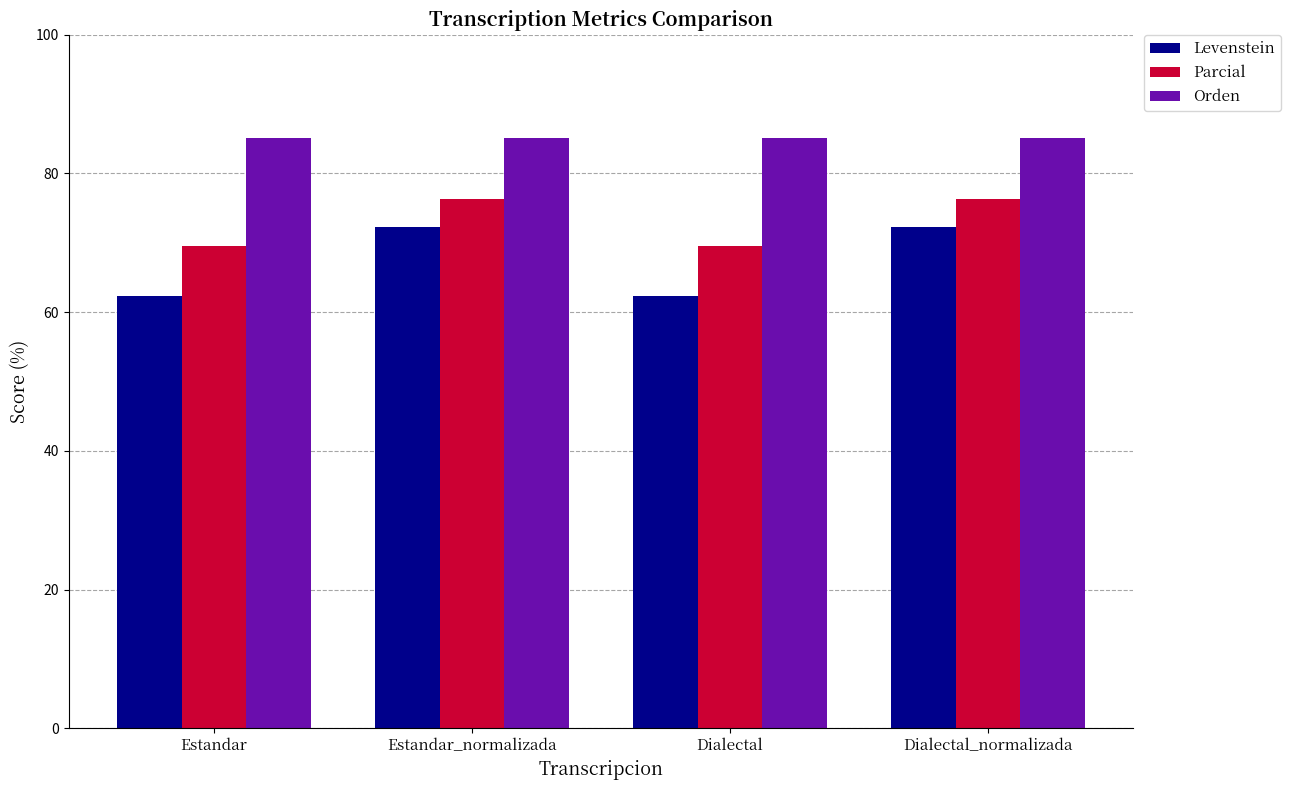

What is the approximate value of Levenstein at Dialectal?

62.4